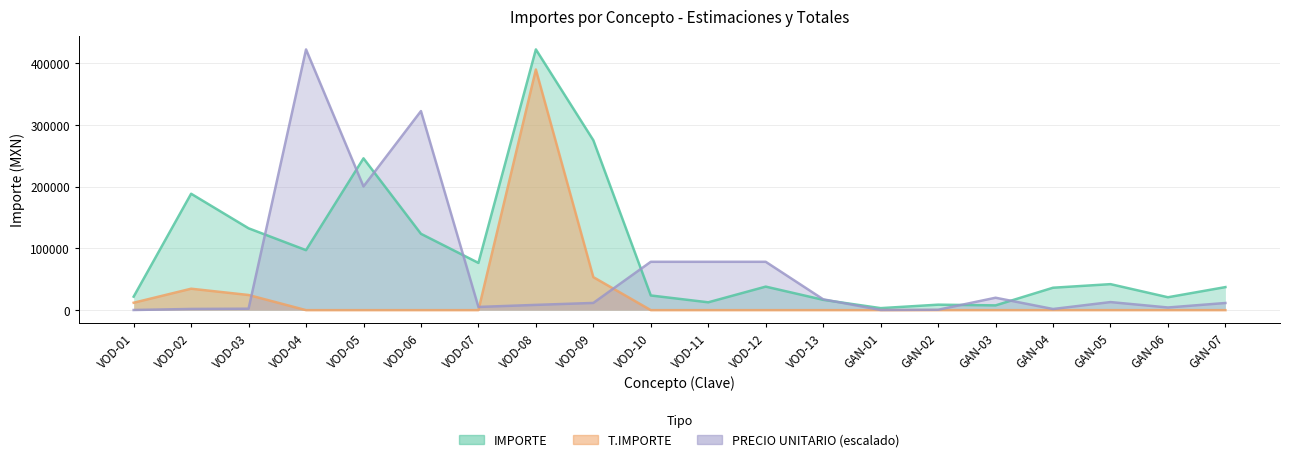

What is the label of the 3rd point from the right?

GAN-05